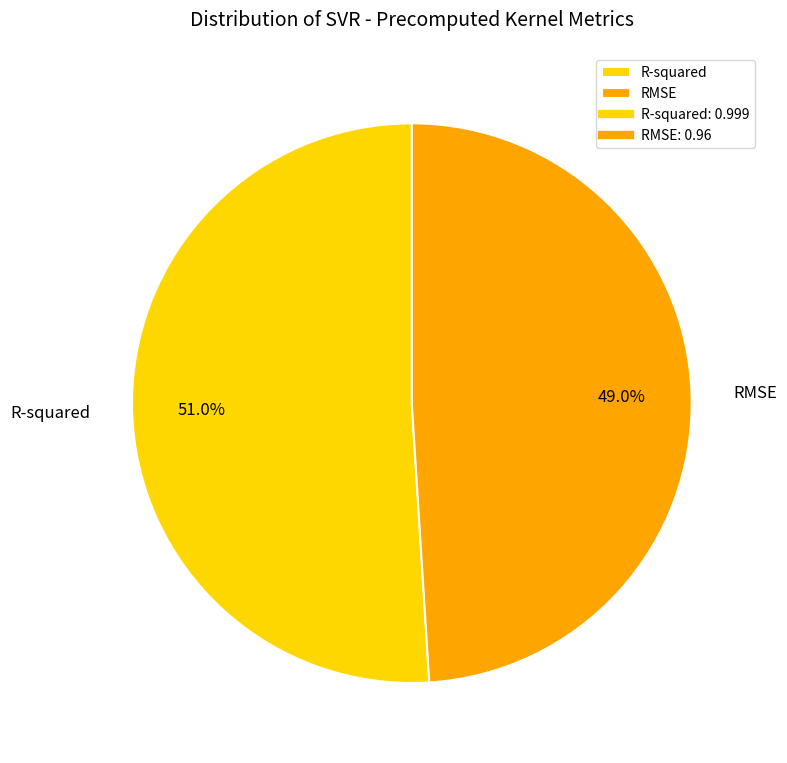

How many segments does this pie chart have?

2